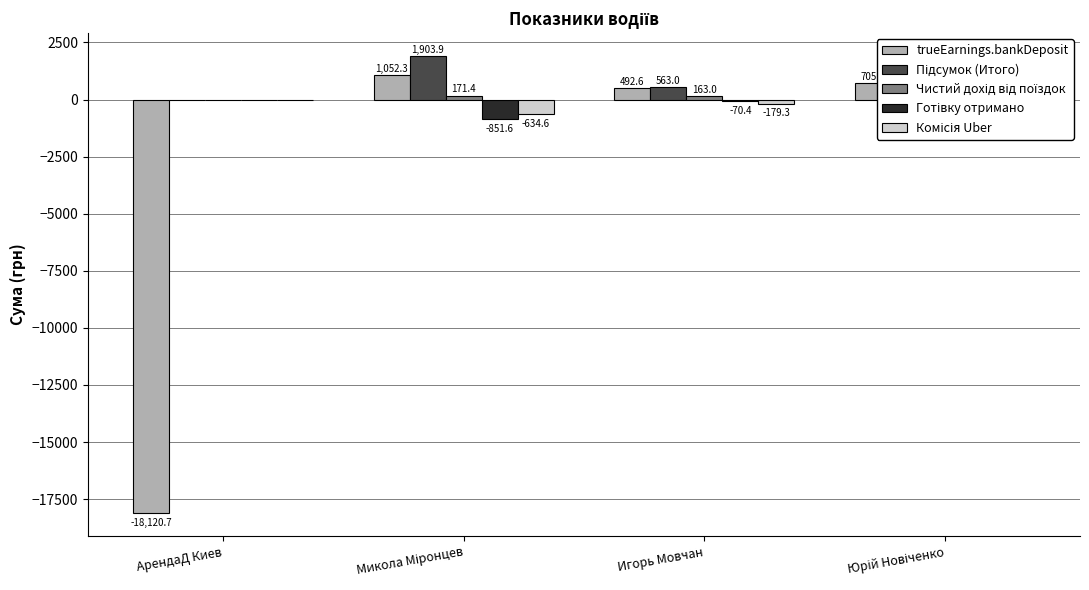

What is the greatest value displayed?

1903.9